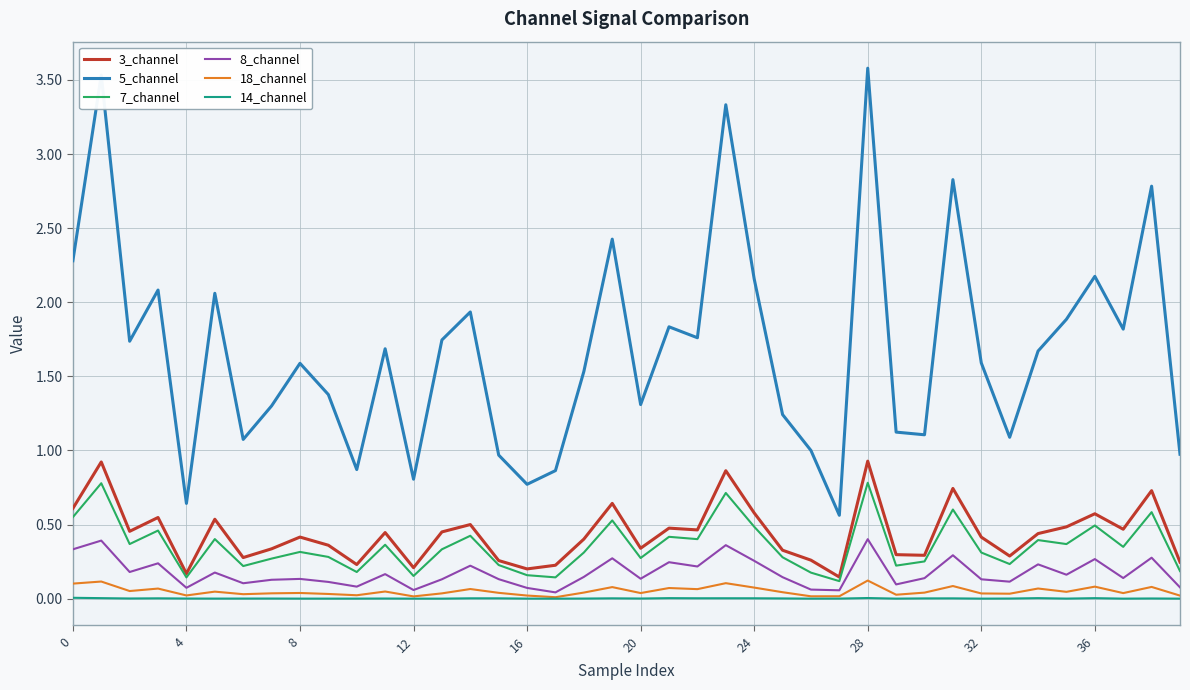

Is this an area chart (filled region under the line)?

No